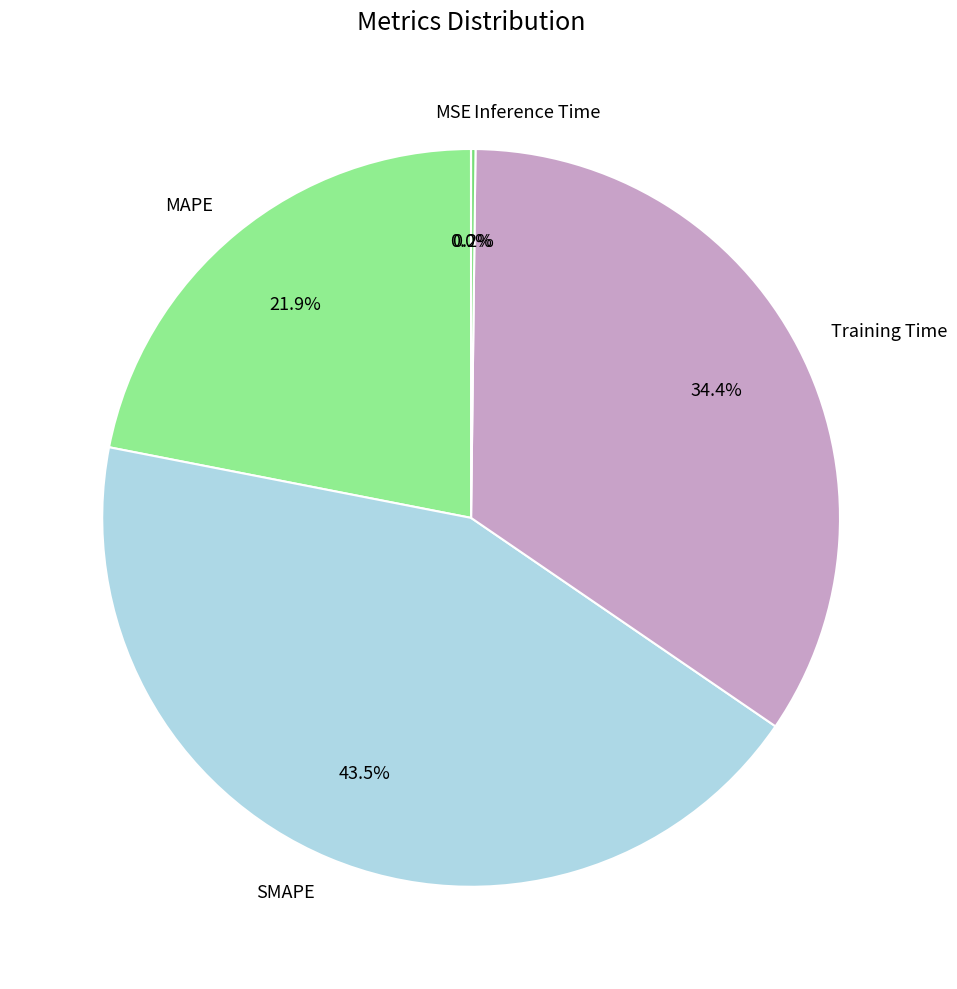

What is the largest slice in the pie chart?

SMAPE